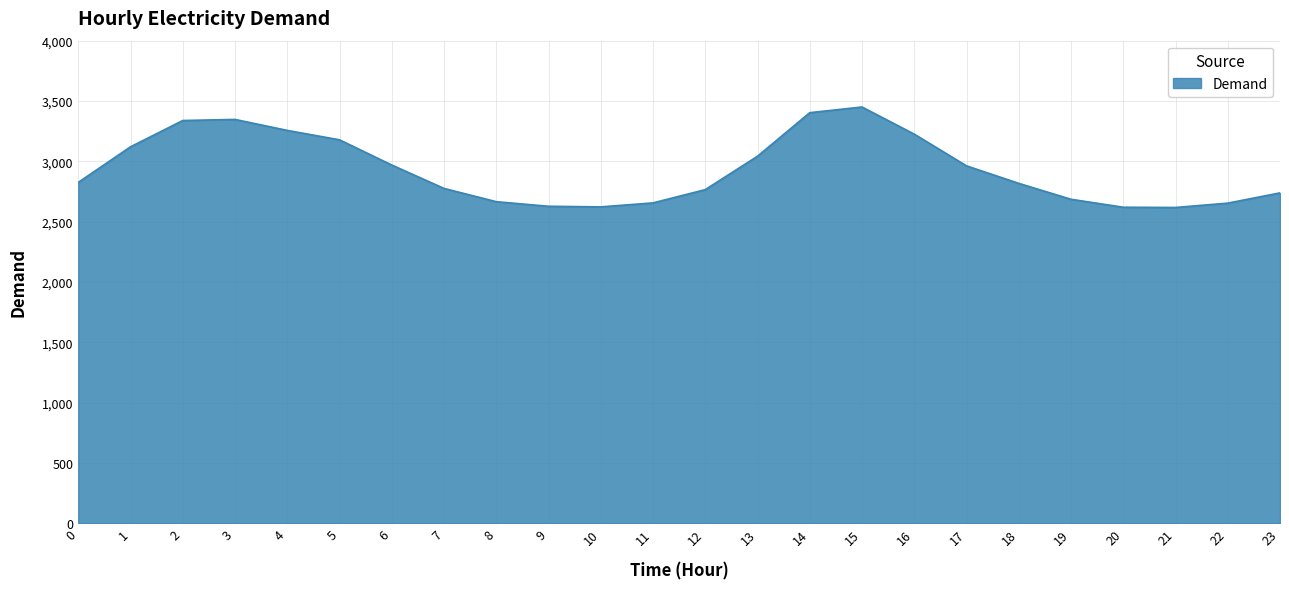

The chart shows a value of 2655 at 11. True or false?

True